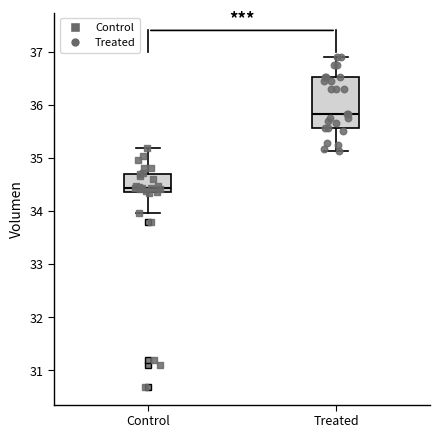

Reading left to right, read every box against the y-axis: the position of its median line, the range the box covers, and the ends of its whiskers. The values are not printed on the chart, so give them approximately, as read against the axis.

Control: median 34.4 (just above the box's lower edge), box 34.4 to 34.7, whiskers 34.0 to 35.2
Treated: median 35.8, box 35.6 to 36.5, whiskers 35.1 to 36.9